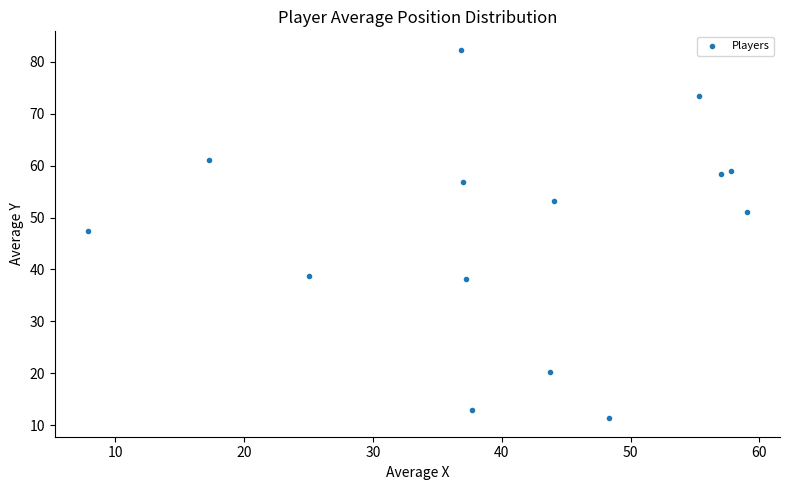

What Y value in the scatter plot is closest to 46?

47.3